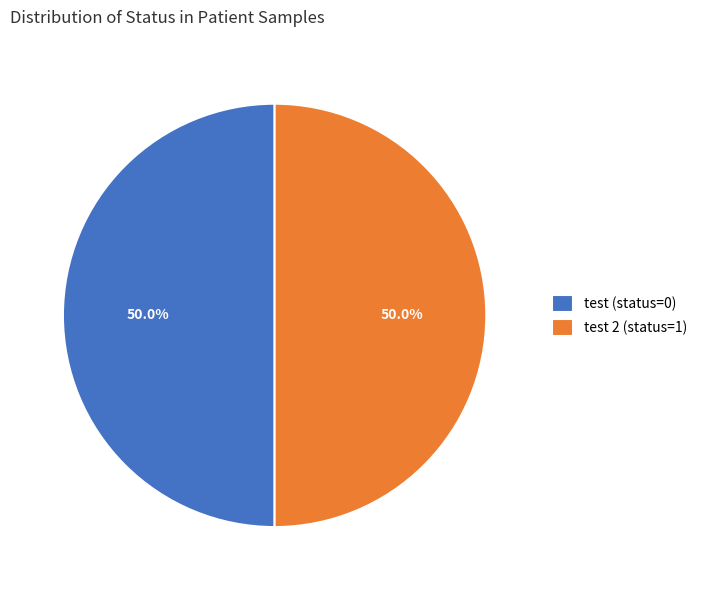

Combined, do test (status=0) and test 2 (status=1) account for over 50%?

Yes